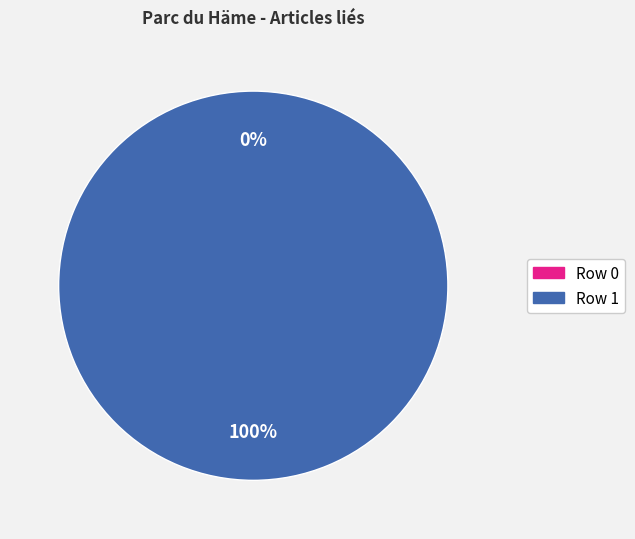

Which category accounts for the majority?

Parc_du_H%C3%A4me (row 1)